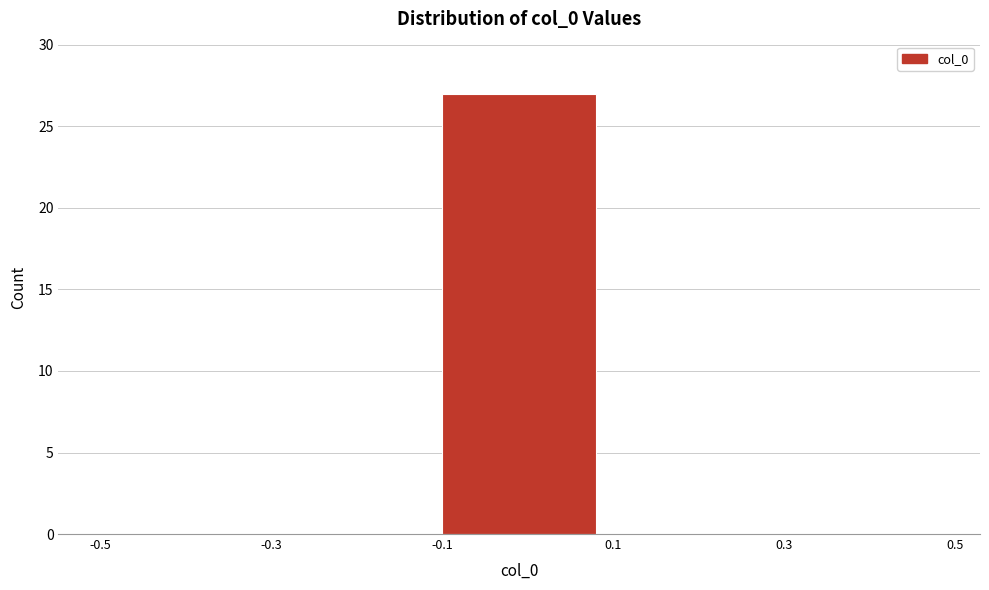

How tall is the bar that spans -0.1 to 0.1 on the x-axis? The values are not printed on the chart, so give them approximately, as read against the axis.

27